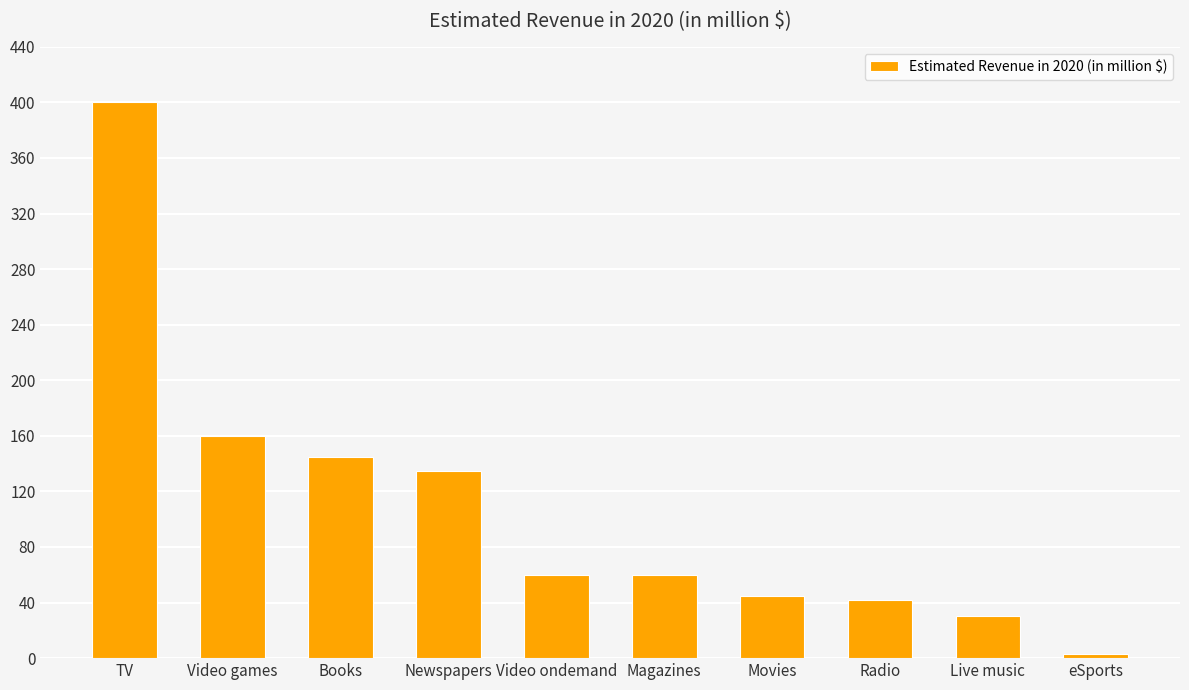

Are the bars grouped side by side (vs. stacked)?

No